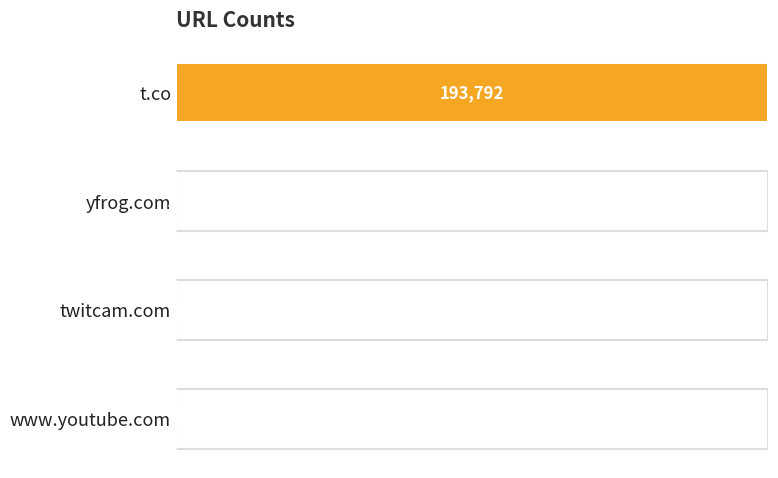

Where is the data nearest to the value 96896?

yfrog.com